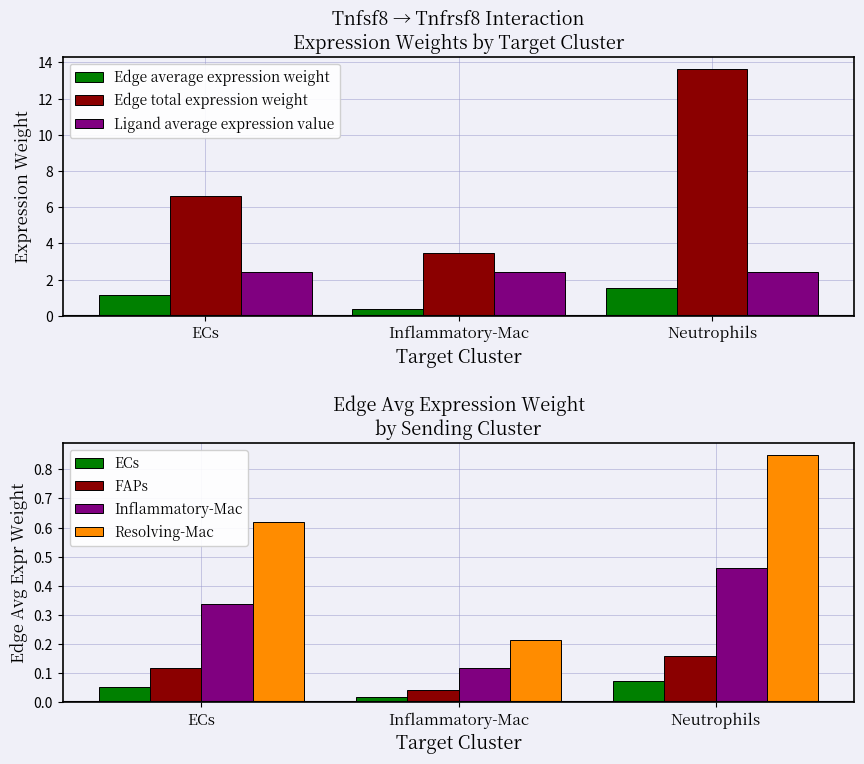

What is the sum of the Ligand average expression value values at Inflammatory-Mac and ECs?

4.8